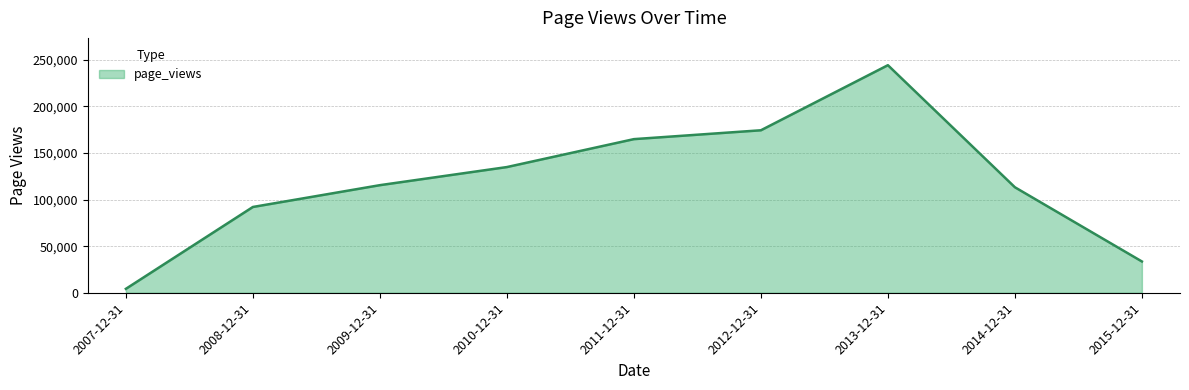

List the labels in order of value, largest first.

2013-12-31, 2012-12-31, 2011-12-31, 2010-12-31, 2009-12-31, 2014-12-31, 2008-12-31, 2015-12-31, 2007-12-31